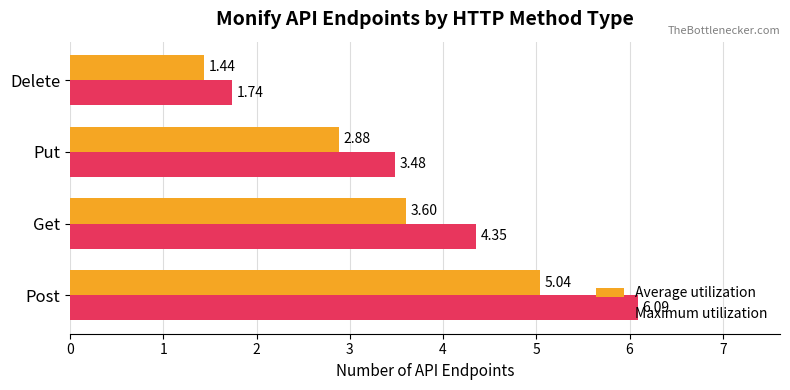

At Get, list the series in order from largest to smallest.

Maximum utilization, Average utilization